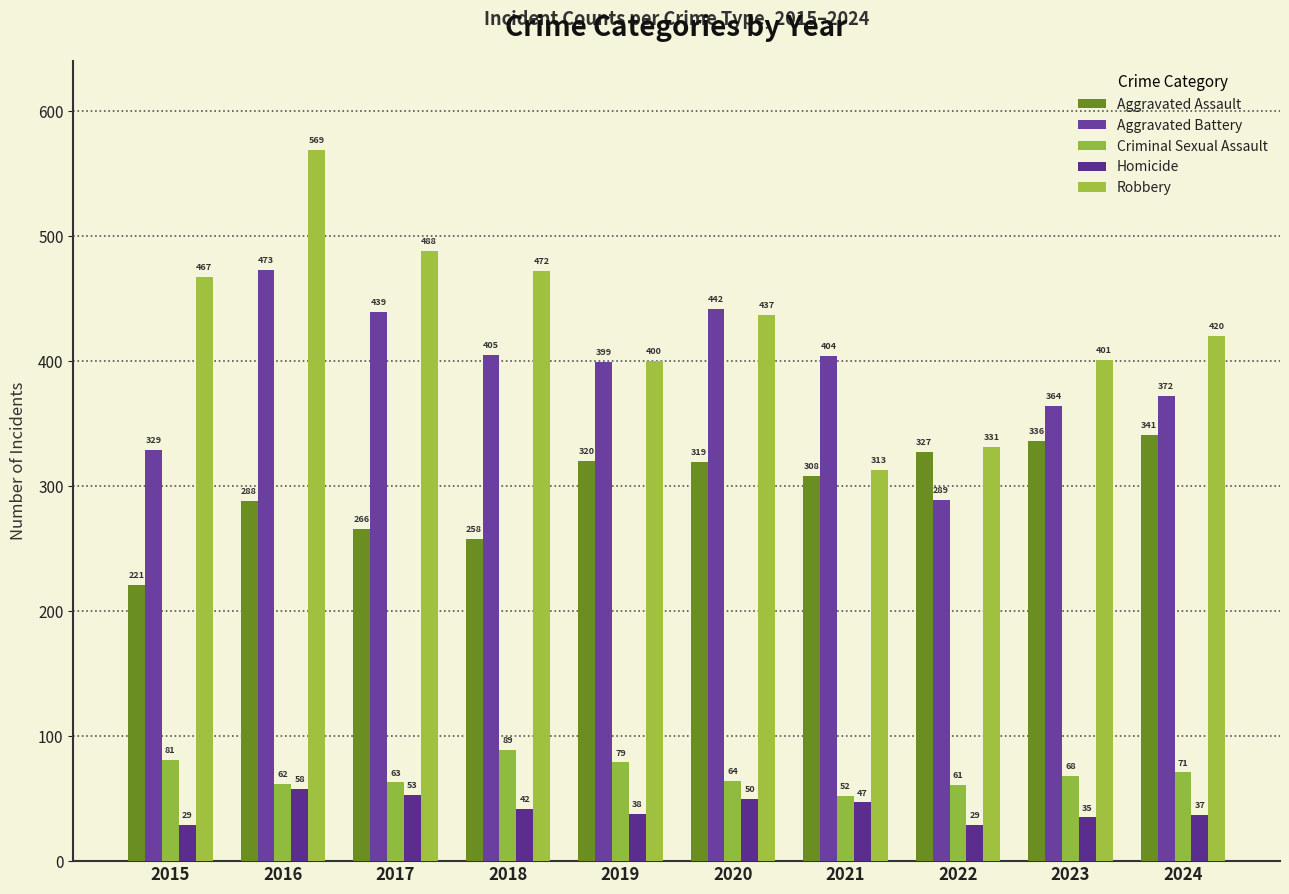

The Criminal Sexual Assault series shows 28 at 2023. True or false?

False